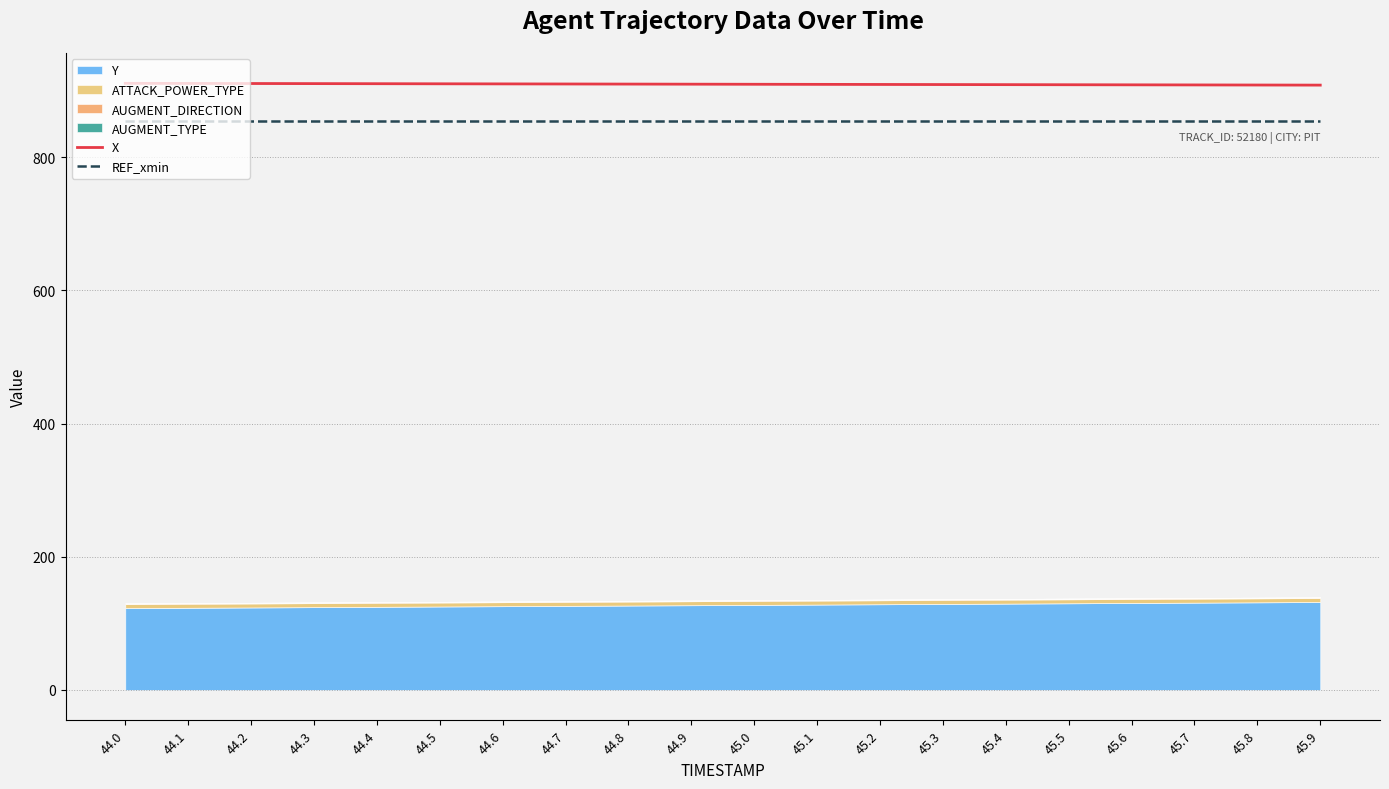

The X series shows 909.6 at 45.1. True or false?

True